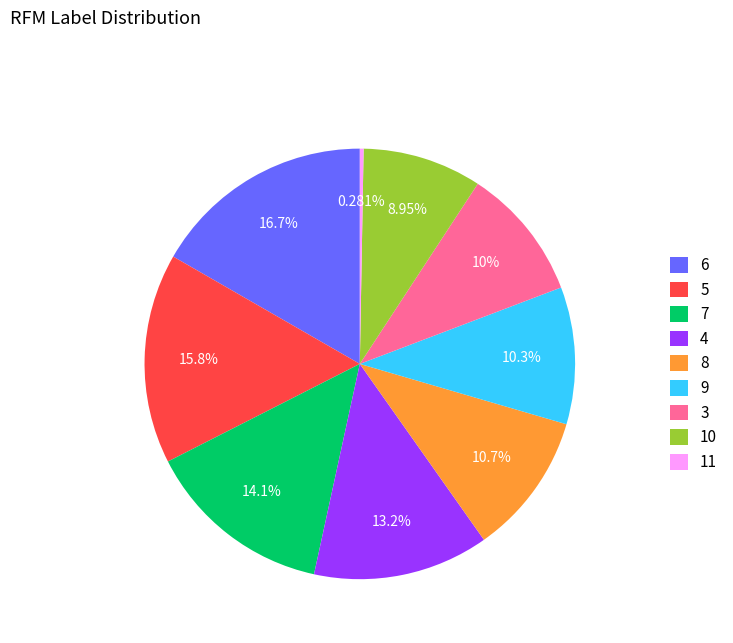

Is there any slice that represents more than half of the pie?

No